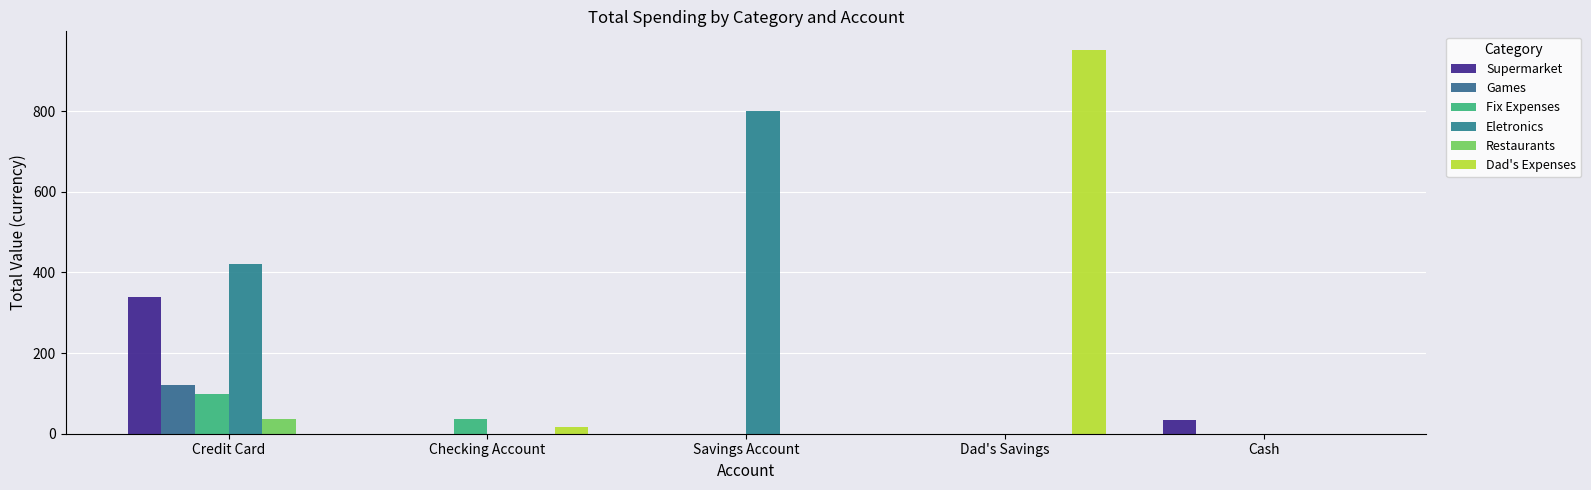

Reading left to right, list all the values displayed in this chart.

Supermarket: Credit Card=338.8	Checking Account=0.0	Savings Account=0.0	Dad's Savings=0.0	Cash=33.8
Games: Credit Card=121.9	Checking Account=0.0	Savings Account=0.0	Dad's Savings=0.0	Cash=0.0
Fix Expenses: Credit Card=97.5	Checking Account=35.7	Savings Account=0.0	Dad's Savings=0.0	Cash=0.0
Eletronics: Credit Card=420.3	Checking Account=0.0	Savings Account=800.0	Dad's Savings=0.0	Cash=0.0
Restaurants: Credit Card=37.4	Checking Account=0.0	Savings Account=0.0	Dad's Savings=0.0	Cash=0.0
Dad's Expenses: Credit Card=0.0	Checking Account=17.3	Savings Account=0.0	Dad's Savings=950.0	Cash=0.0